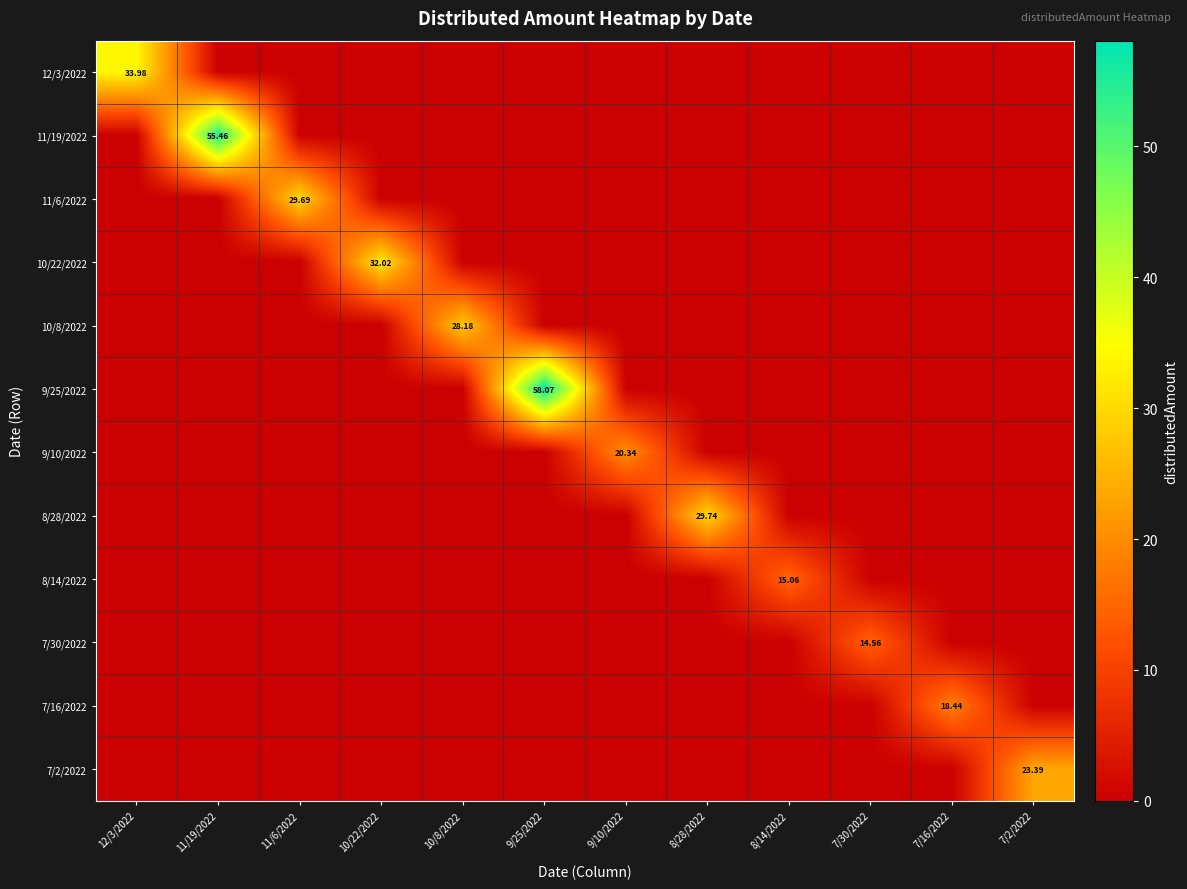

The value of 7/2/2022 at 7/30/2022 is 0.0. True or false?

True